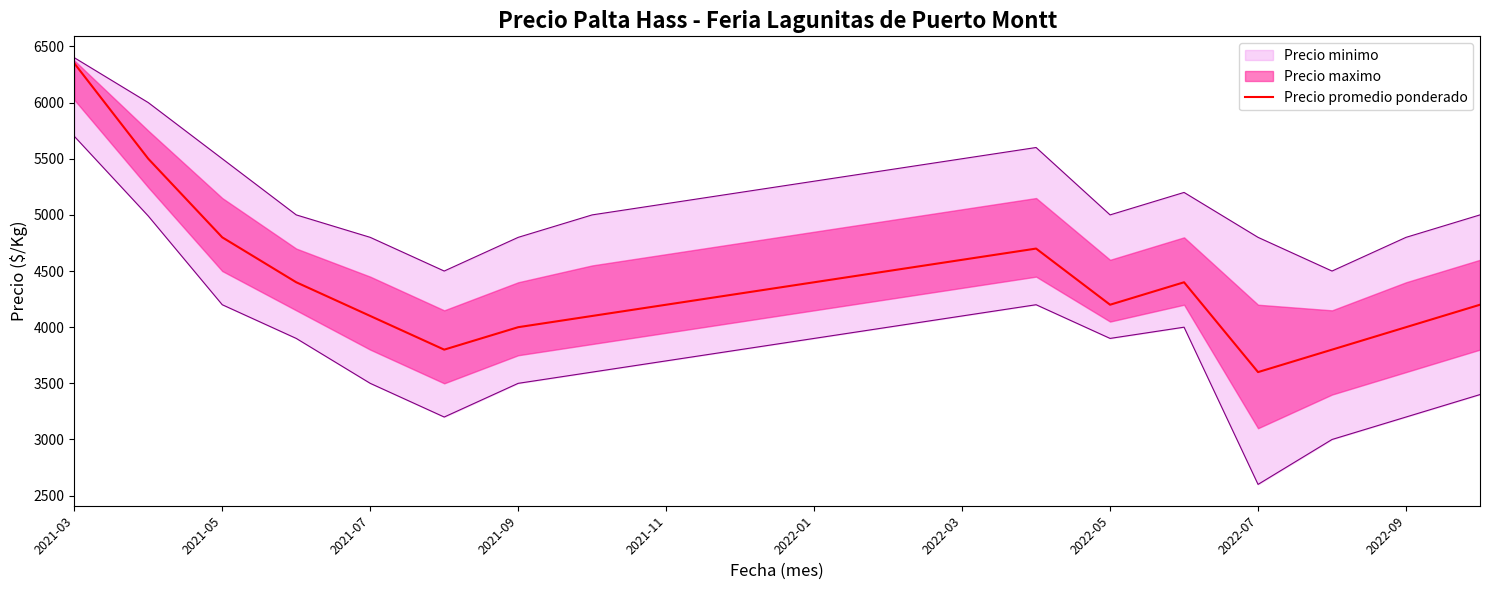

The value of Precio promedio ponderado at 2021-11 is 4200. True or false?

True